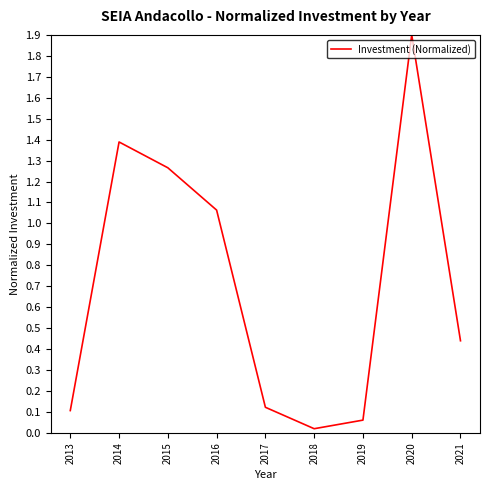

List the labels in order of value, largest first.

2020, 2014, 2015, 2016, 2021, 2017, 2013, 2019, 2018